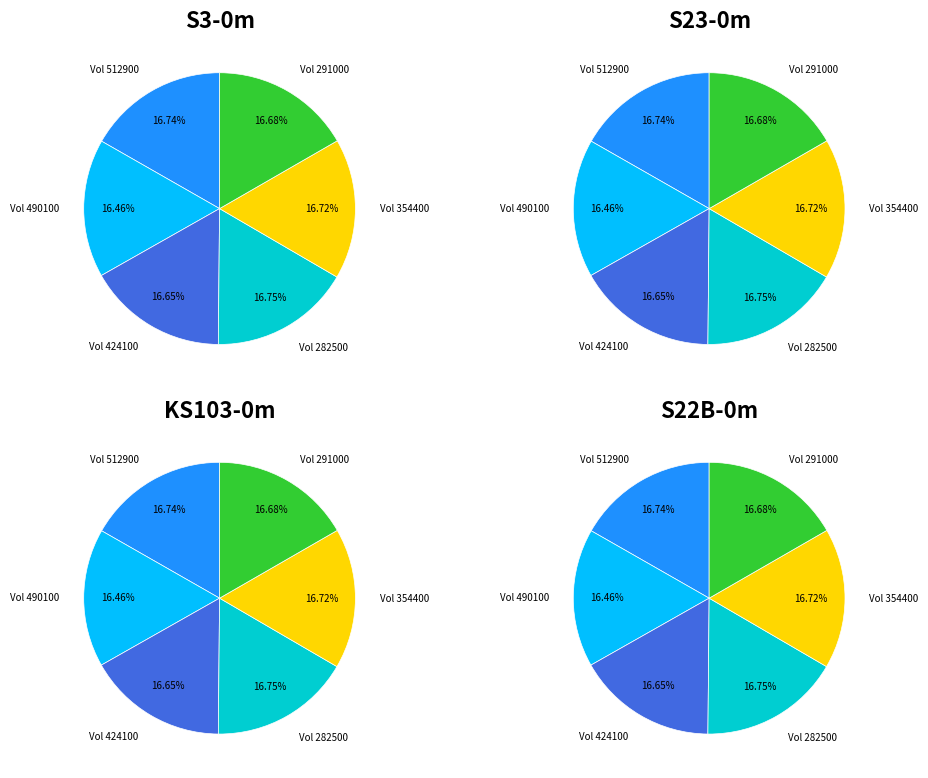

To the nearest percent, what percentage of the pie is 282500?

17%